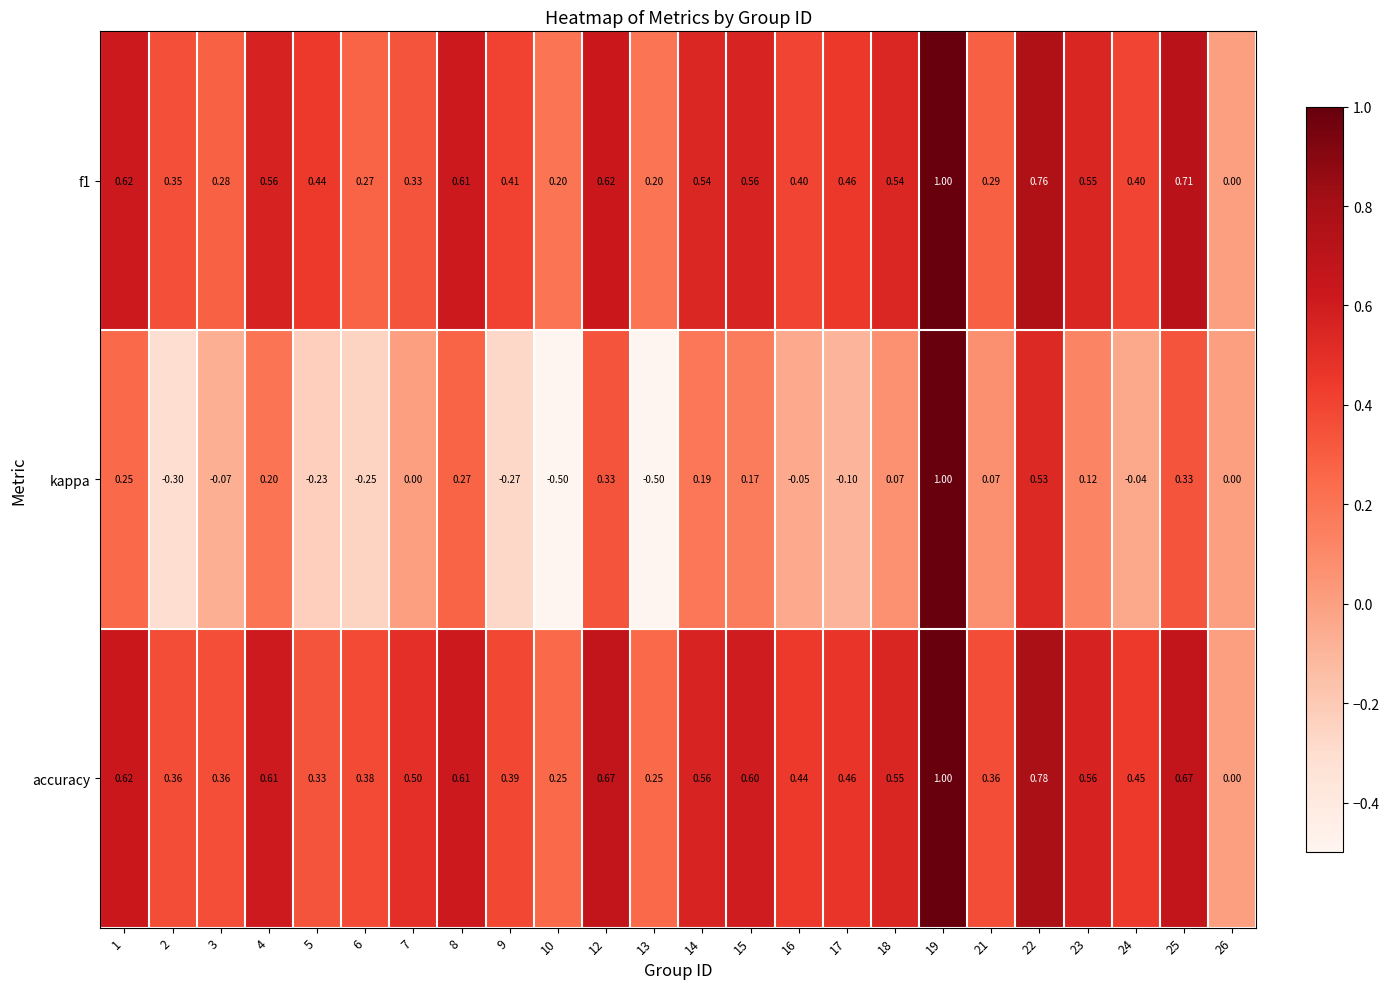

At which category is the sum across all series the highest?

19